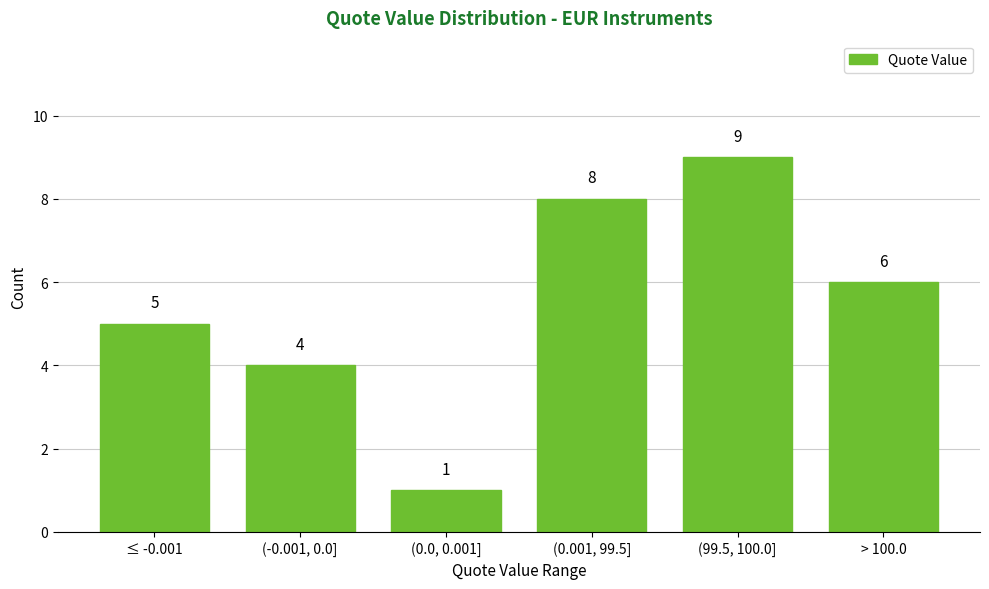

Reading left to right, list all the values displayed in this chart.

5	4	1	8	9	6